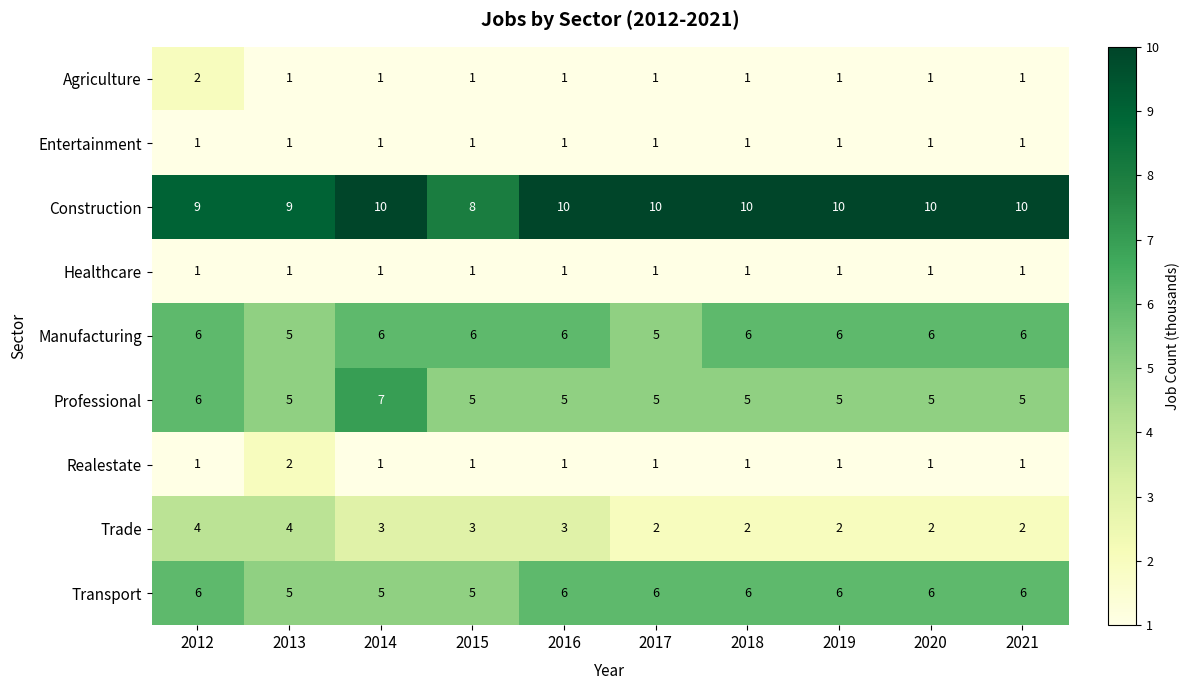

At which label does Professional reach its peak?

2014